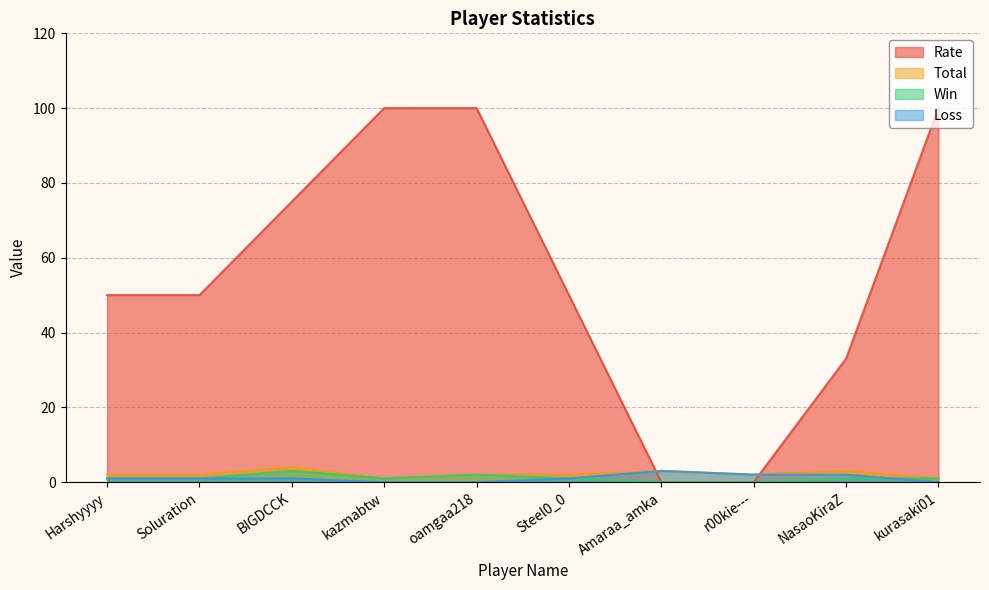

Reading left to right, what are all the values shown in this chart?

Rate: Harshyyyy=50	Soluration=50	BIGDCCK=75	kazmabtw=100	oamgaa218=100	Steel0_0=50	Amaraa_amka=0	r00kie---=0	NasaoKiraZ=33	kurasaki01=100
Total: Harshyyyy=2	Soluration=2	BIGDCCK=4	kazmabtw=1	oamgaa218=2	Steel0_0=2	Amaraa_amka=3	r00kie---=2	NasaoKiraZ=3	kurasaki01=1
Win: Harshyyyy=1	Soluration=1	BIGDCCK=3	kazmabtw=1	oamgaa218=2	Steel0_0=1	Amaraa_amka=0	r00kie---=0	NasaoKiraZ=1	kurasaki01=1
Loss: Harshyyyy=1	Soluration=1	BIGDCCK=1	kazmabtw=0	oamgaa218=0	Steel0_0=1	Amaraa_amka=3	r00kie---=2	NasaoKiraZ=2	kurasaki01=0